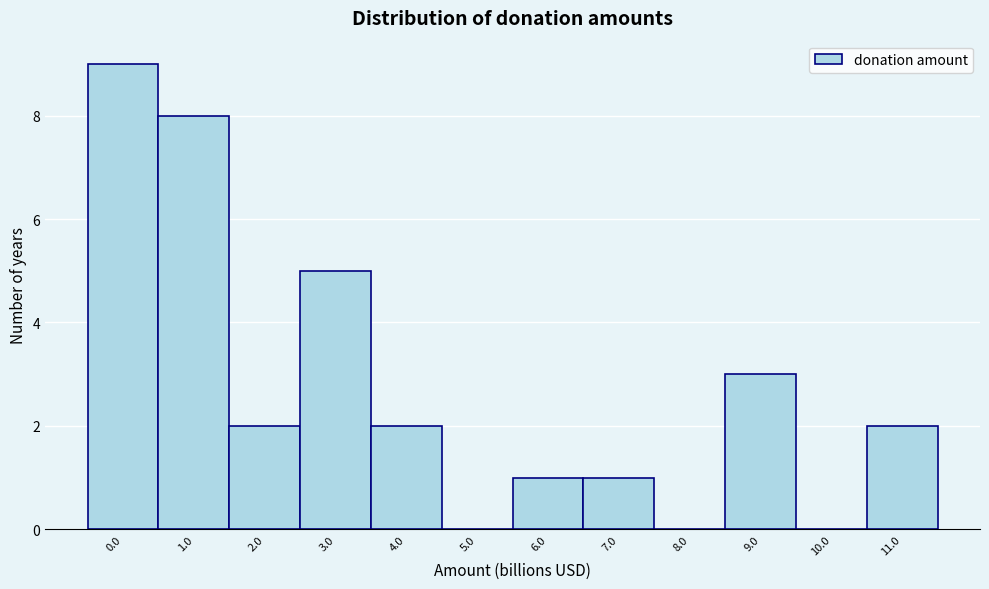

Reading right to left, extract all data points from this chart.

11.0=2	10.0=0	9.0=3	8.0=0	7.0=1	6.0=1	5.0=0	4.0=2	3.0=5	2.0=2	1.0=8	0.0=9